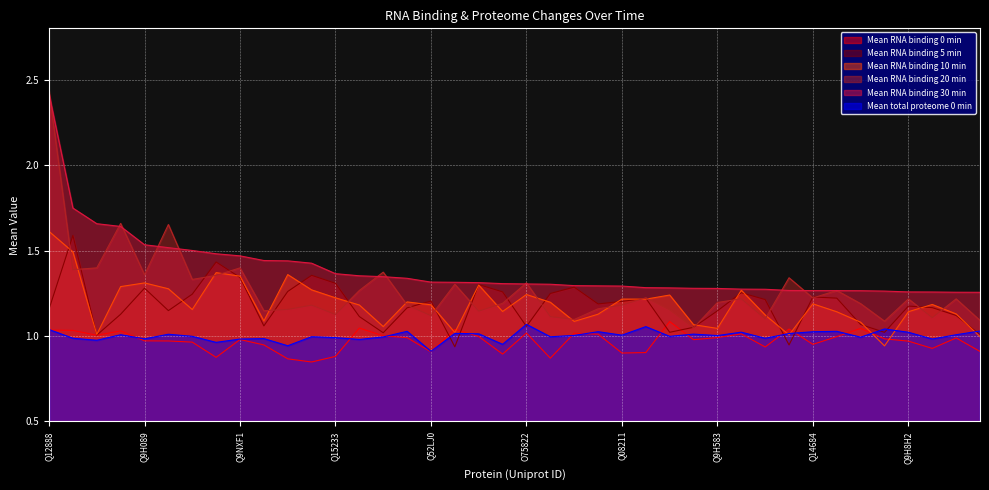

Where do Mean total proteome 0 min and Mean RNA binding 5 min first cross each other?

Q52LJ0 and Q13895